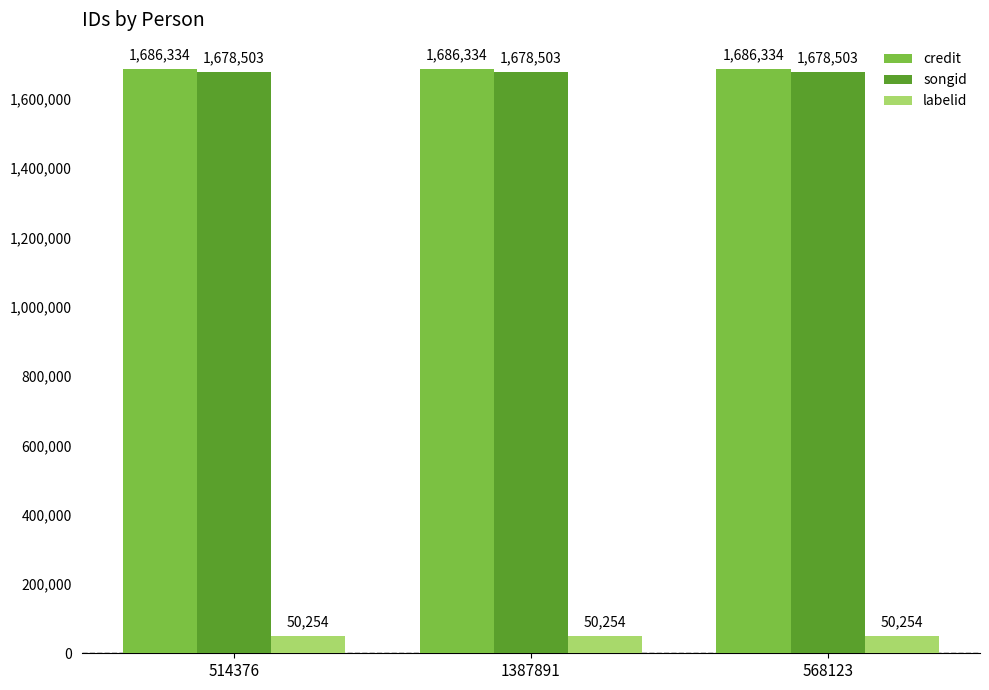

What is the difference between the highest and lowest values at 514376?

1636080